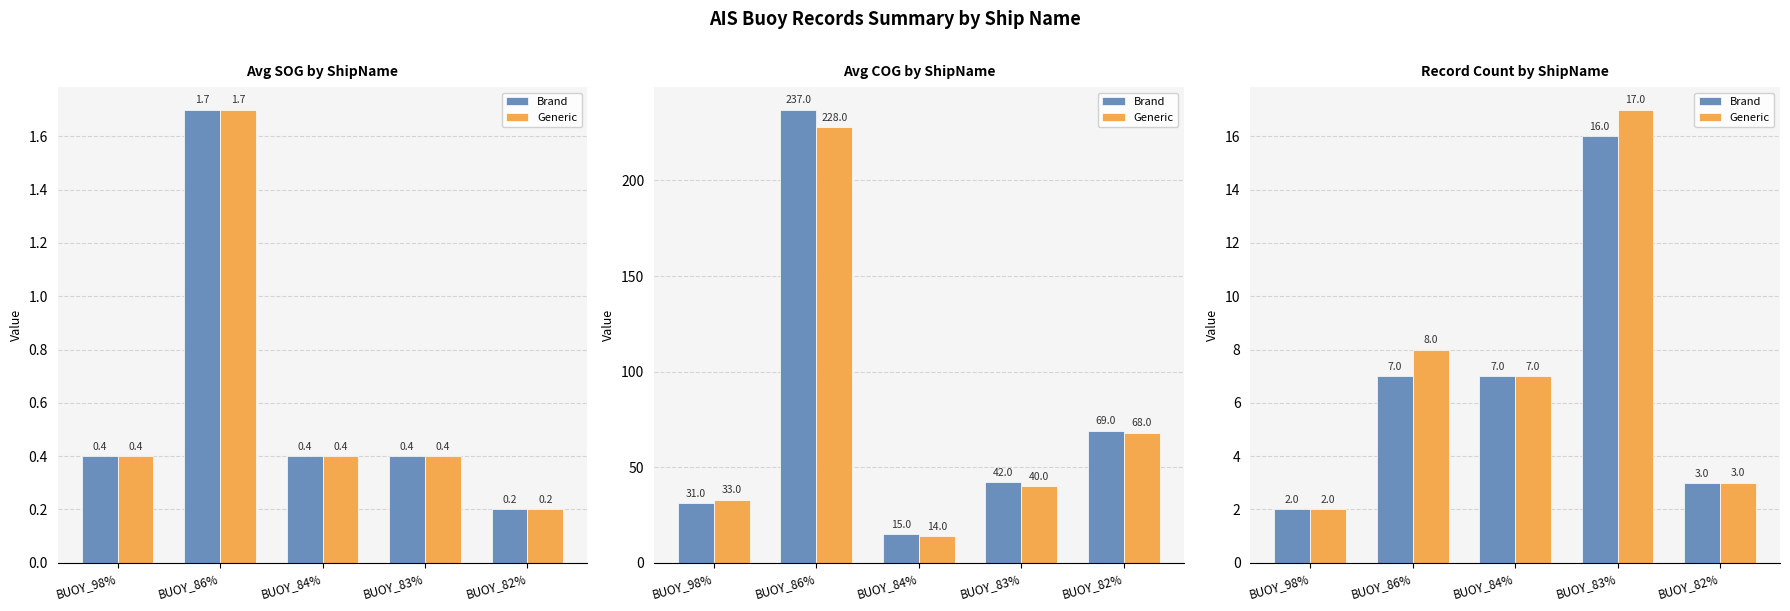

What is the total value across all series at BUOY_83%?

33